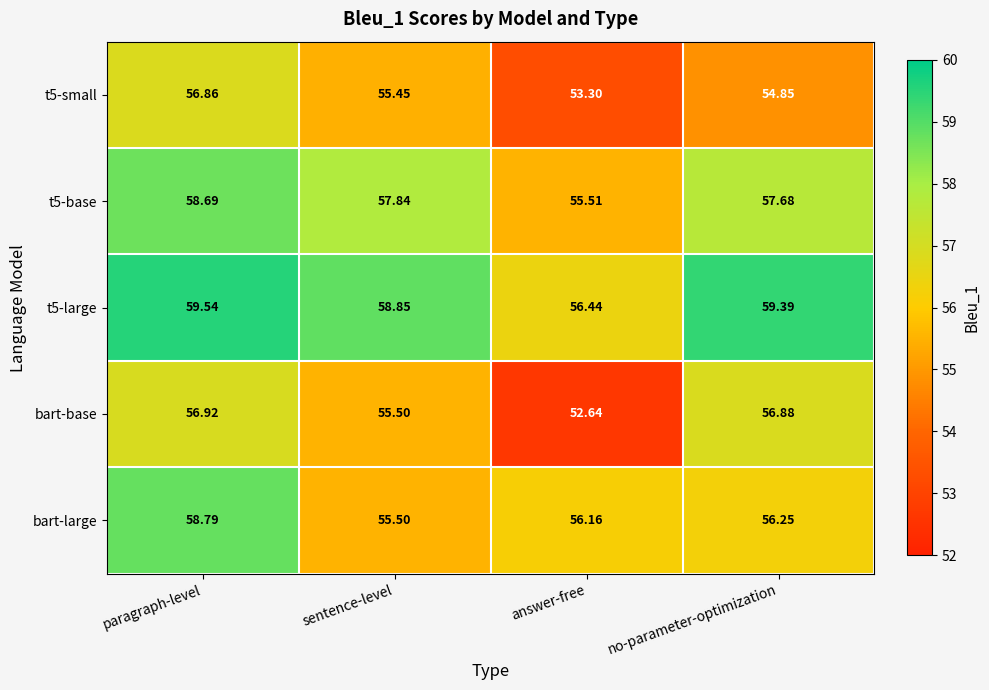

Which series has the widest spread of values?

bart-base